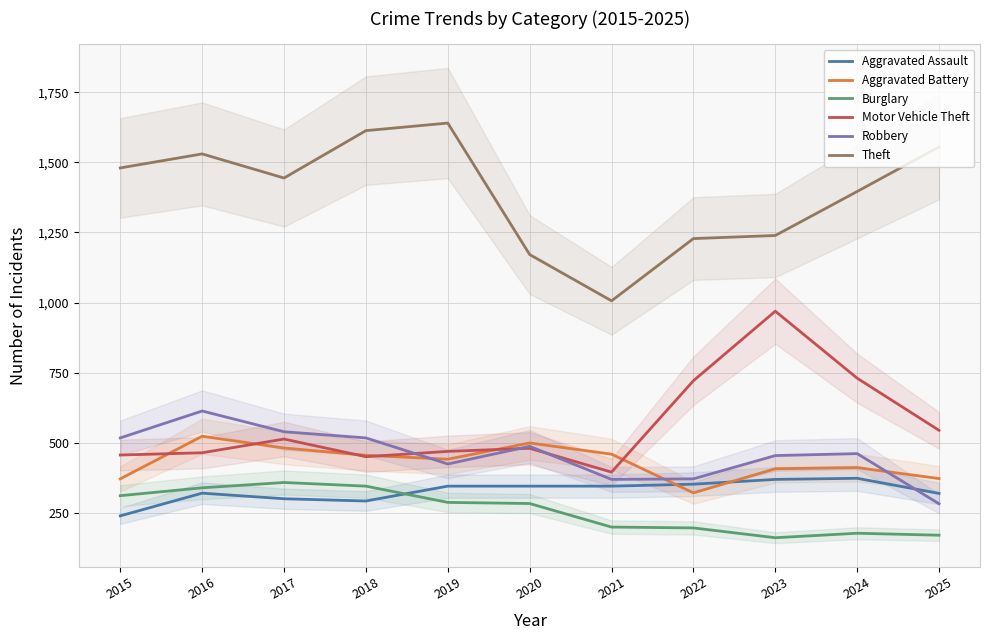

At 2025, list the series in order from smallest to largest.

Burglary, Robbery, Aggravated Assault, Aggravated Battery, Motor Vehicle Theft, Theft